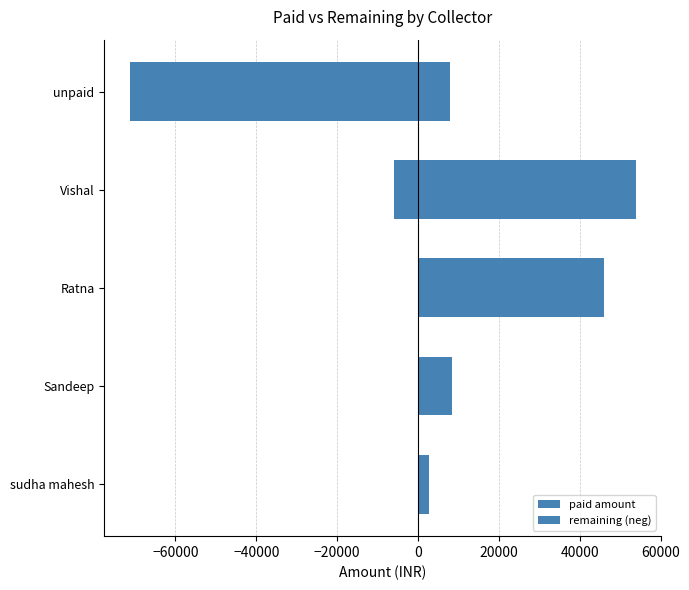

Between Ratna and Sandeep, which is larger?

Ratna